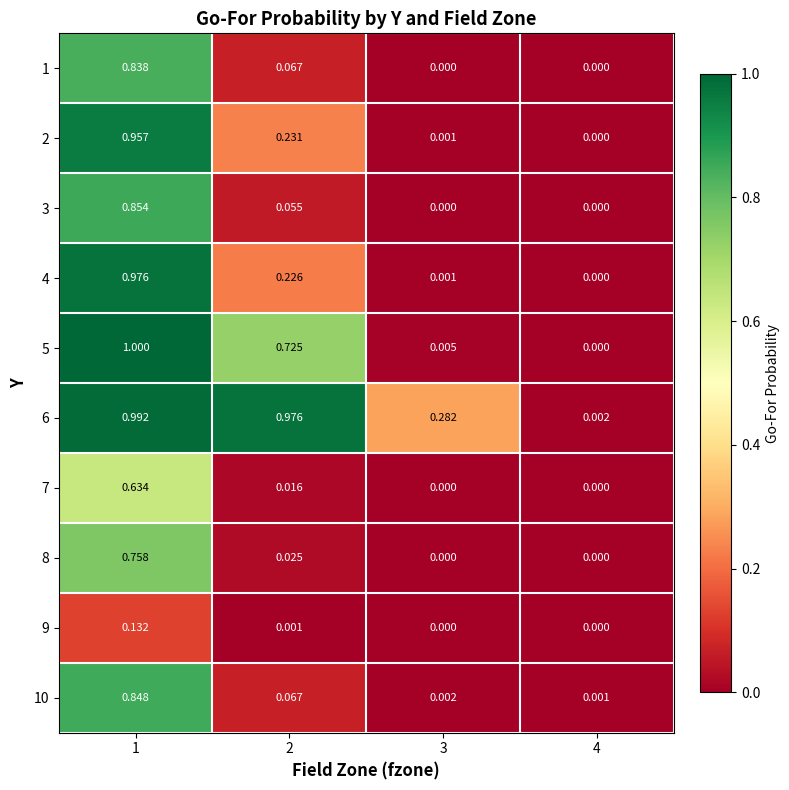

Rank the series by their maximum value, from highest to lowest.

5, 6, 4, 2, 3, 10, 1, 8, 7, 9